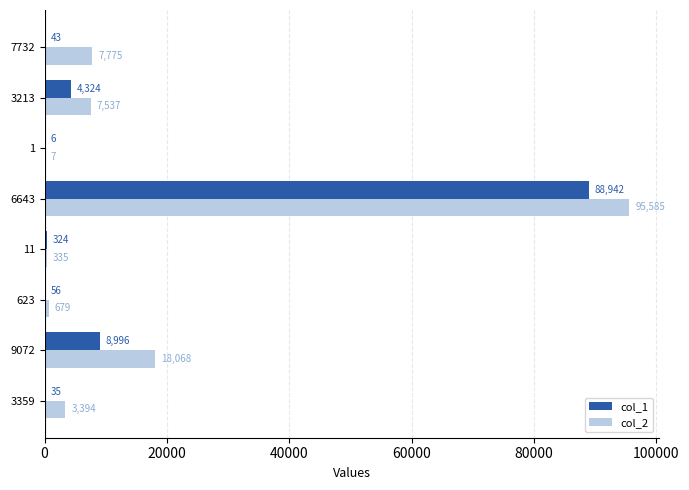

What is the sum of the col_1 values at 3359 and 7732?

78